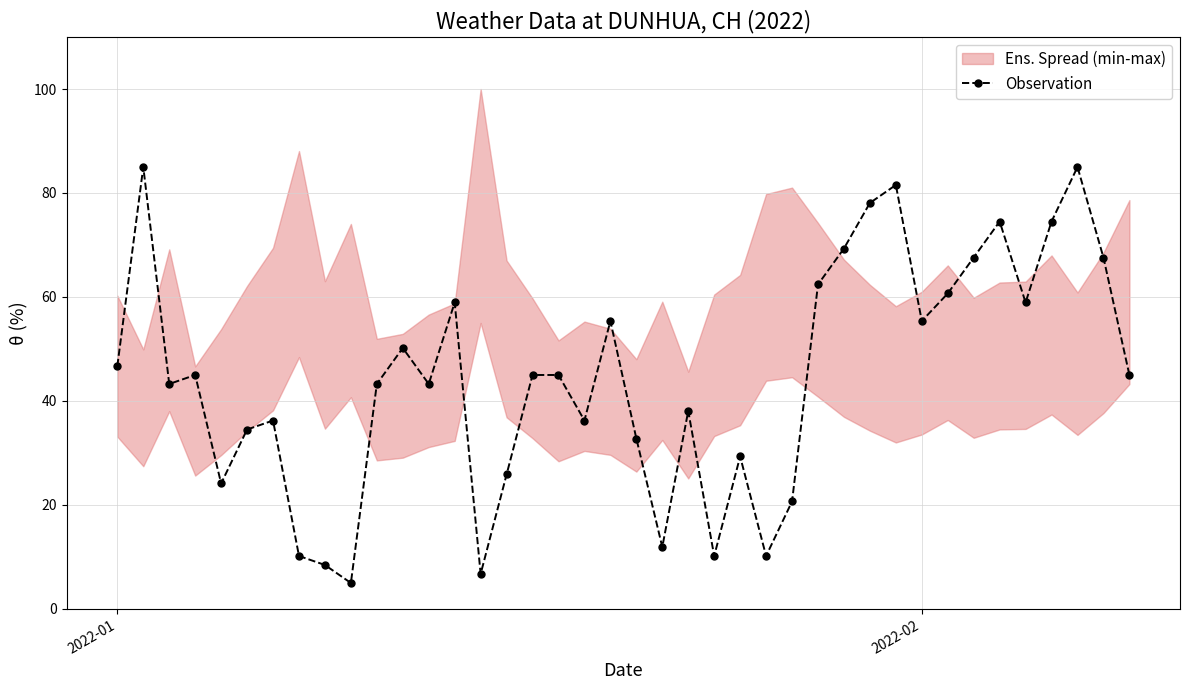

At which label does the data first exceed 45?

2022-01